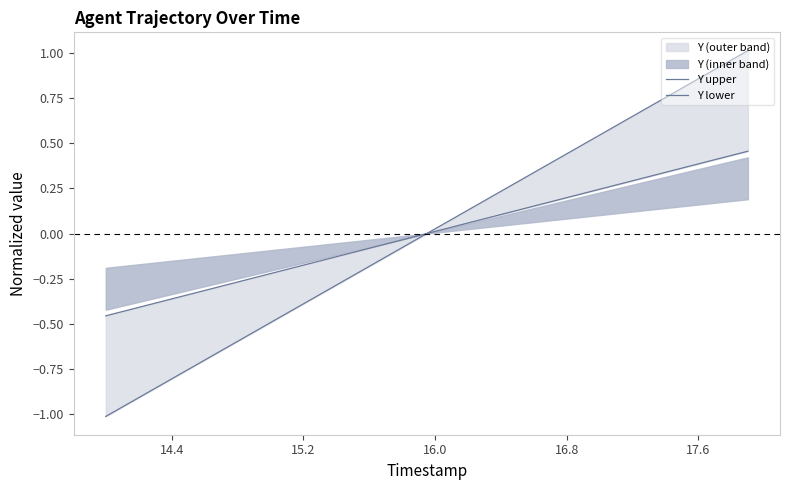

Reading left to right, what are all the values shown in this chart?

Y upper: -1.0	-1.0	-0.9	-0.9	-0.8	-0.8	-0.7	-0.6	-0.6	-0.5	-0.5	-0.4	-0.4	-0.3	-0.3	-0.2	-0.2	-0.1	-0.1	-0.0	0.0	0.1	0.1	0.2	0.2	0.3	0.3	0.4	0.4	0.5	0.5	0.6	0.6	0.7	0.8	0.8	0.9	0.9	1.0	1.0
Y lower: -0.5	-0.4	-0.4	-0.4	-0.4	-0.3	-0.3	-0.3	-0.3	-0.2	-0.2	-0.2	-0.2	-0.2	-0.1	-0.1	-0.1	-0.1	-0.0	-0.0	0.0	0.0	0.1	0.1	0.1	0.1	0.2	0.2	0.2	0.2	0.2	0.3	0.3	0.3	0.3	0.4	0.4	0.4	0.4	0.5